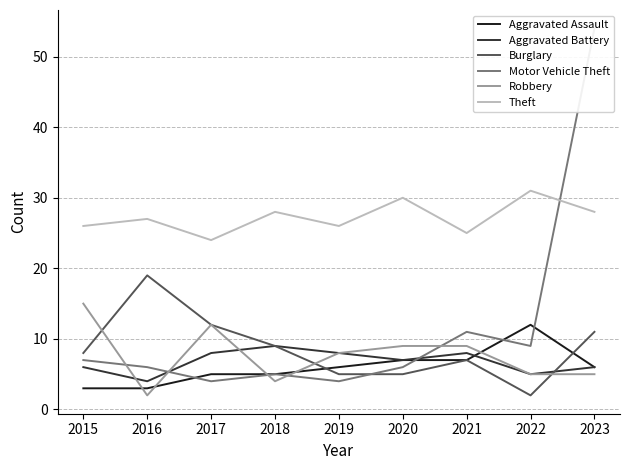

What are all the series names shown in the legend?

Aggravated Assault, Aggravated Battery, Burglary, Motor Vehicle Theft, Robbery, Theft